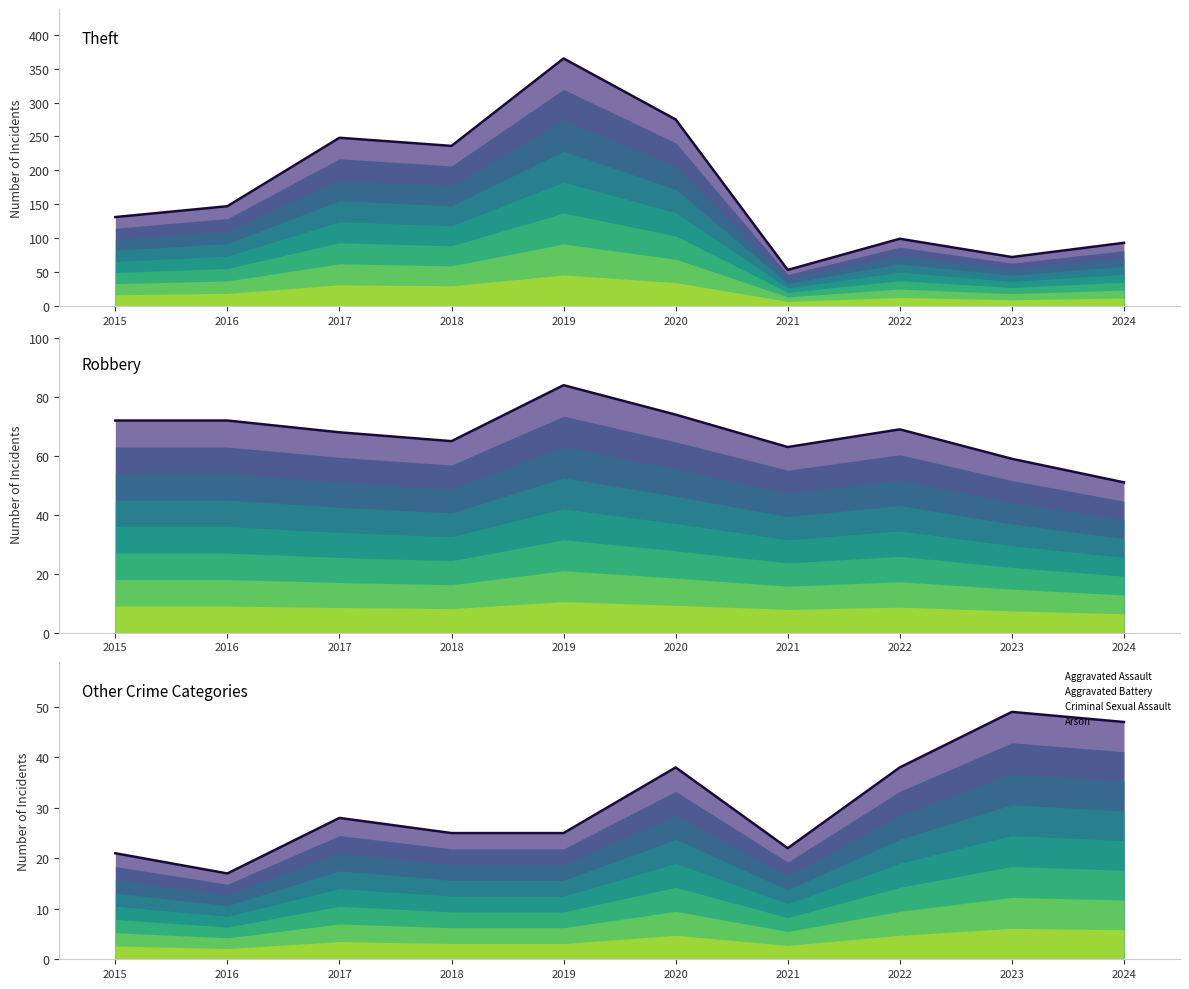

What is the difference between the maximum and minimum values in the Criminal Sexual Assault series?

4